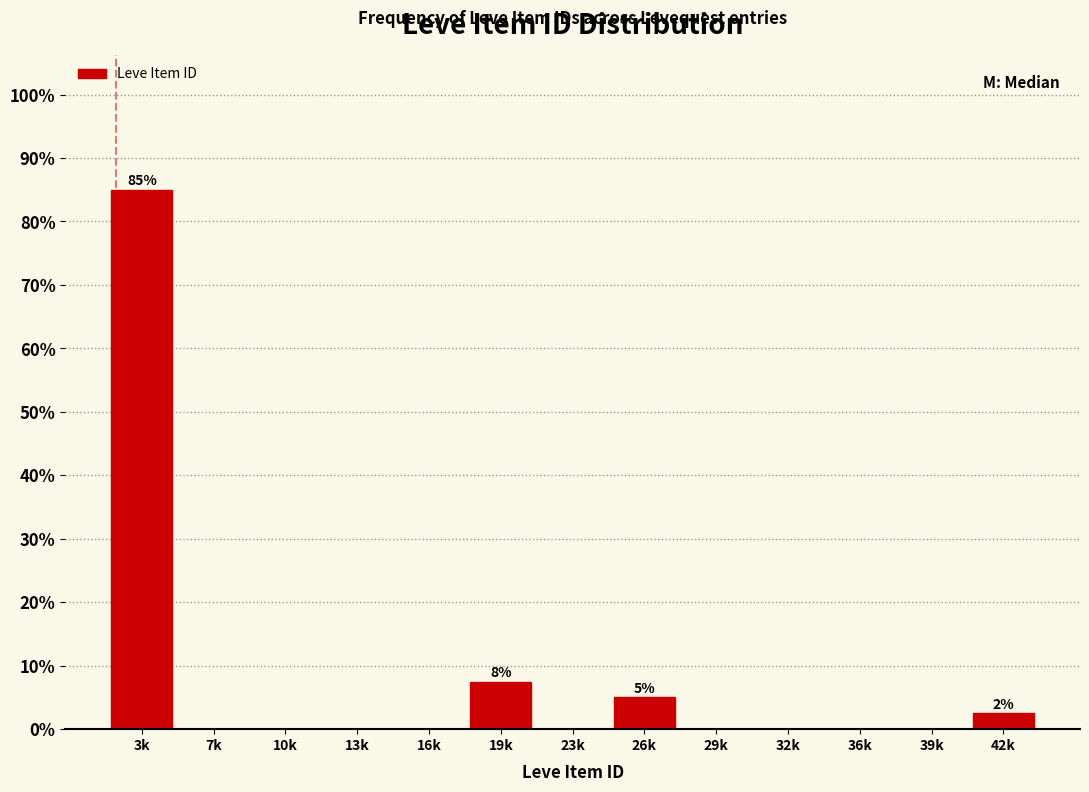

Reading right to left, what are all the values shown in this chart?

42k=2.5	39k=0.0	36k=0.0	32k=0.0	29k=0.0	26k=5.0	23k=0.0	19k=7.5	16k=0.0	13k=0.0	10k=0.0	7k=0.0	3k=85.0